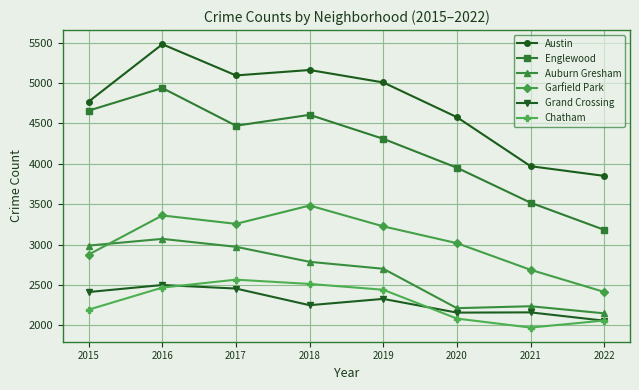

True or false: Austin and Grand Crossing intersect in this chart.

False